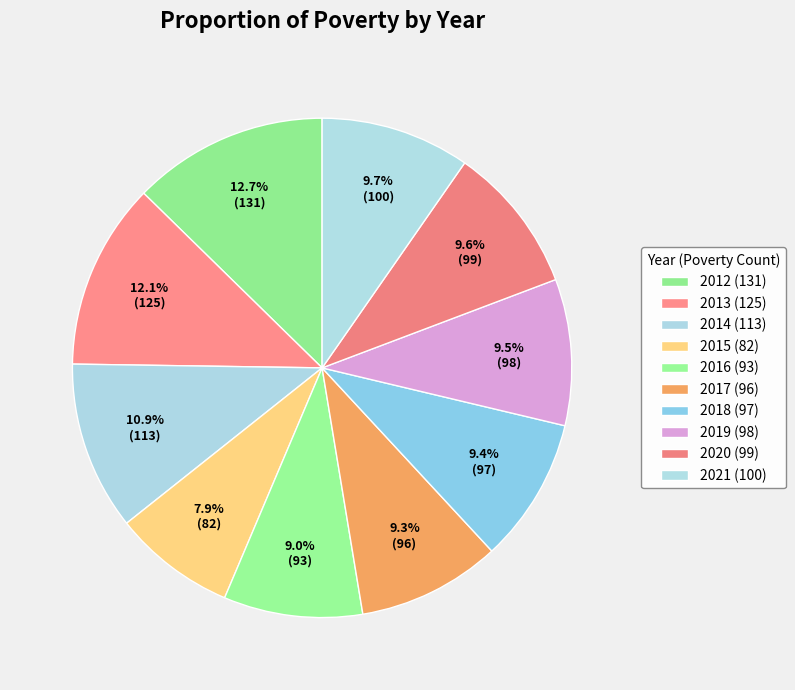

What is the change in value from 2013 to 2014?

-12